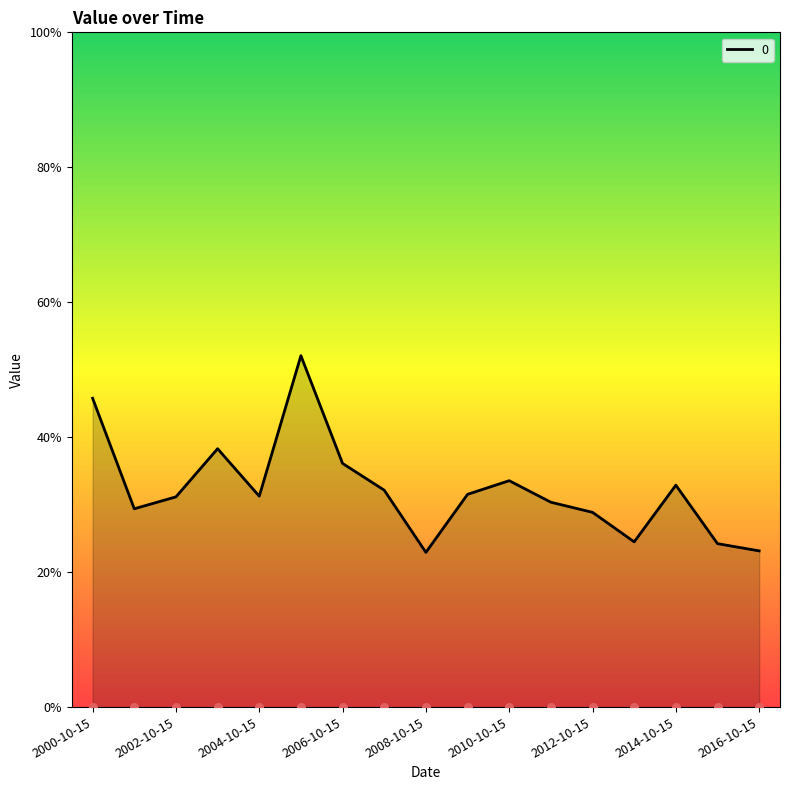

Which has a higher value, 2007-10-15 or 2016-10-15?

2007-10-15